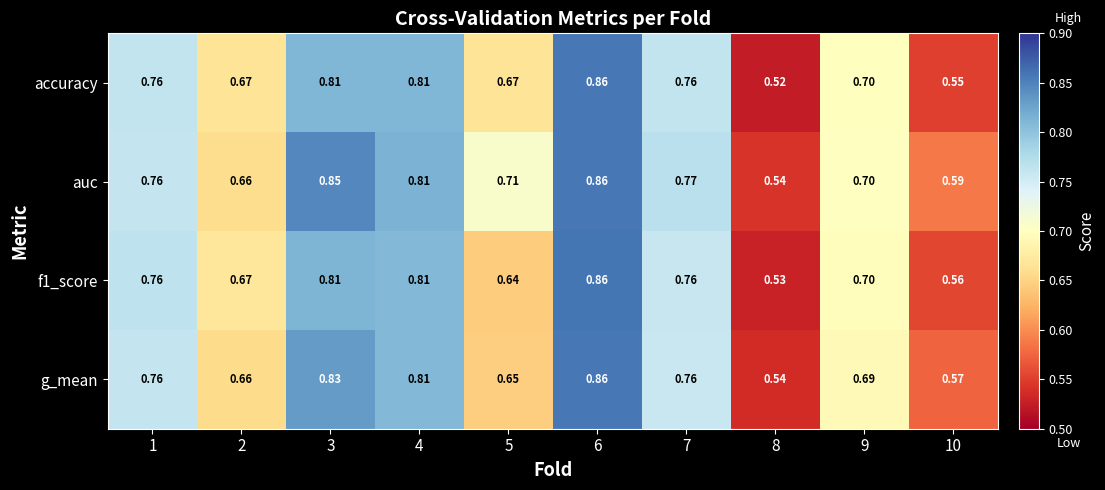

Which series has the largest range (max minus min)?

accuracy